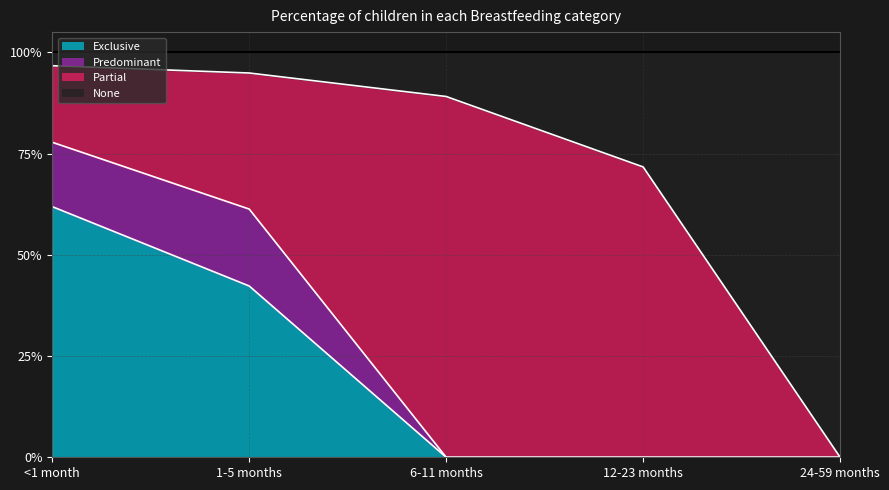

What position from the left is 6-11 months?

3